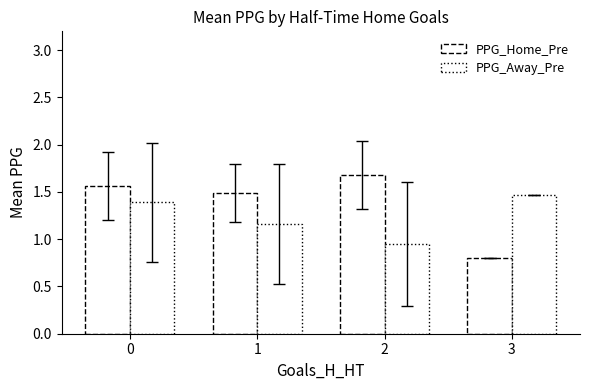

Are the bars grouped side by side (vs. stacked)?

Yes